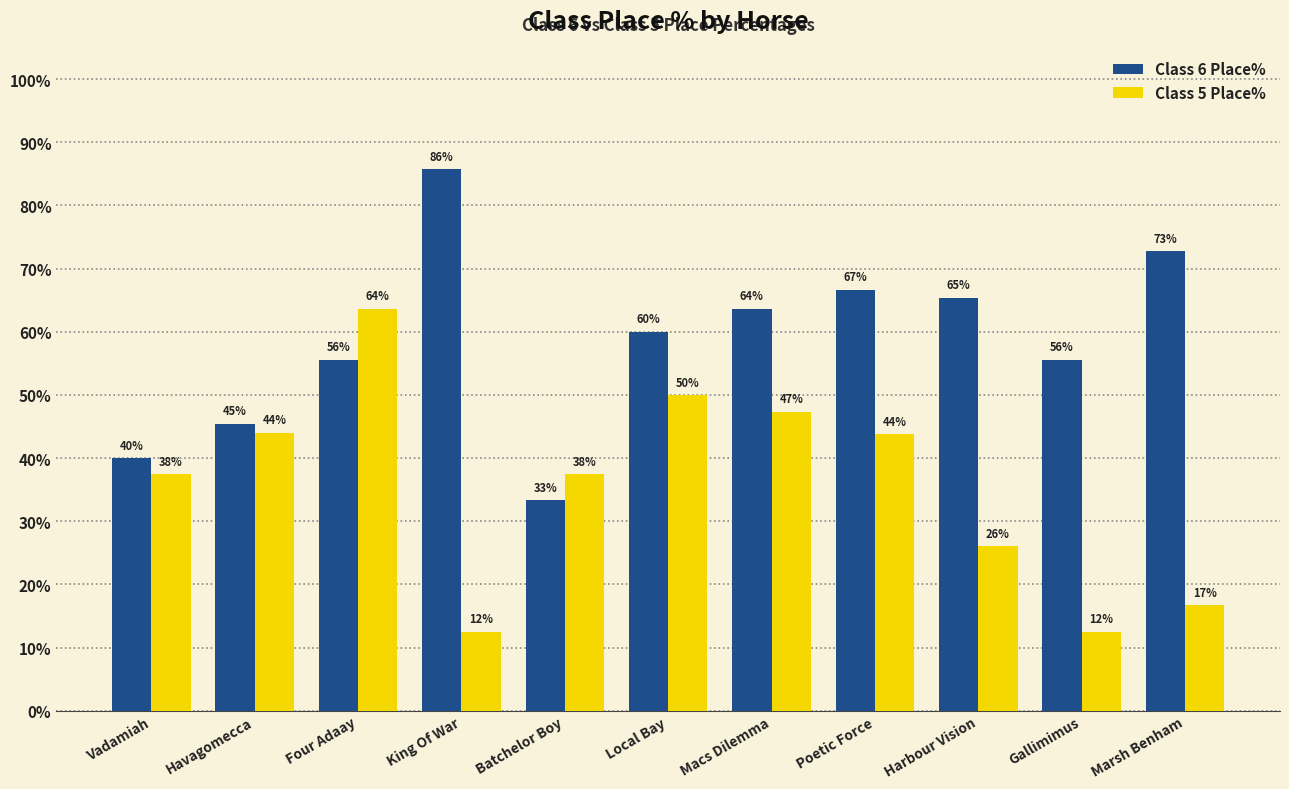

What are all the series names shown in the legend?

Class 6 Place%, Class 5 Place%